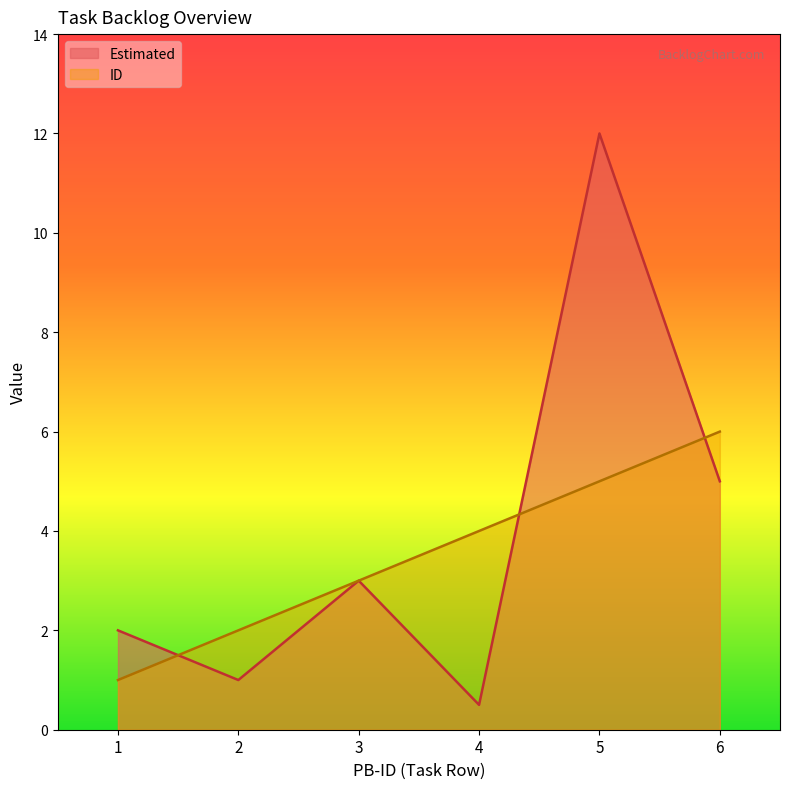

At 4, list the series in order from largest to smallest.

ID, Estimated